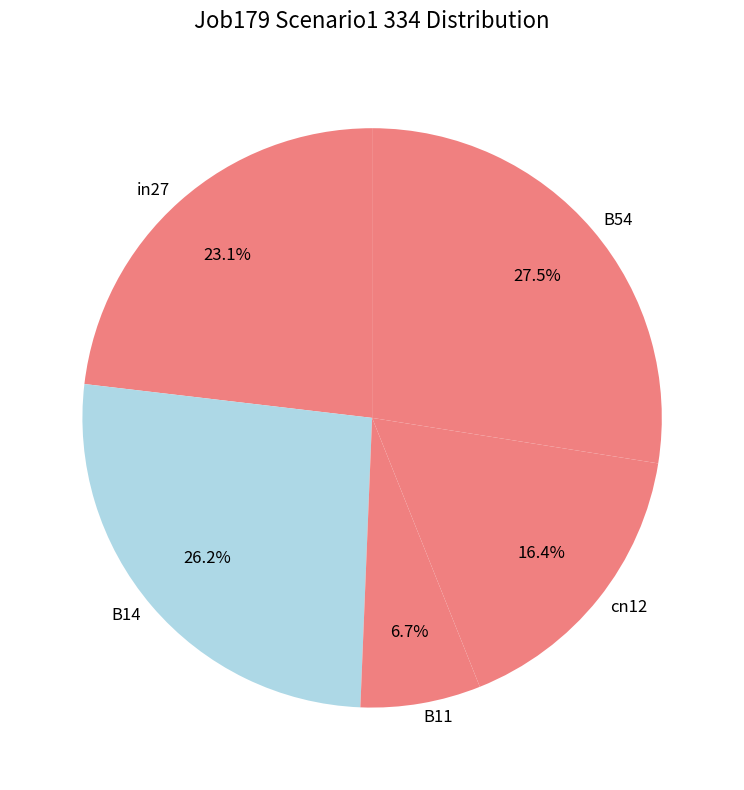

What portion of the pie excludes B11?

93.3%